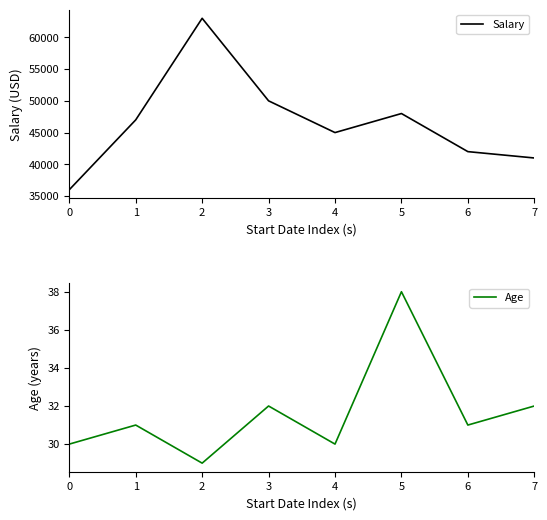

Between 6 and 5, which is larger?

5